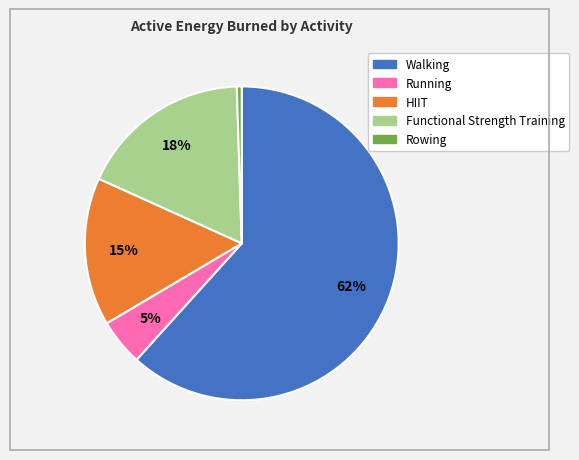

Is there any slice that represents more than half of the pie?

Yes